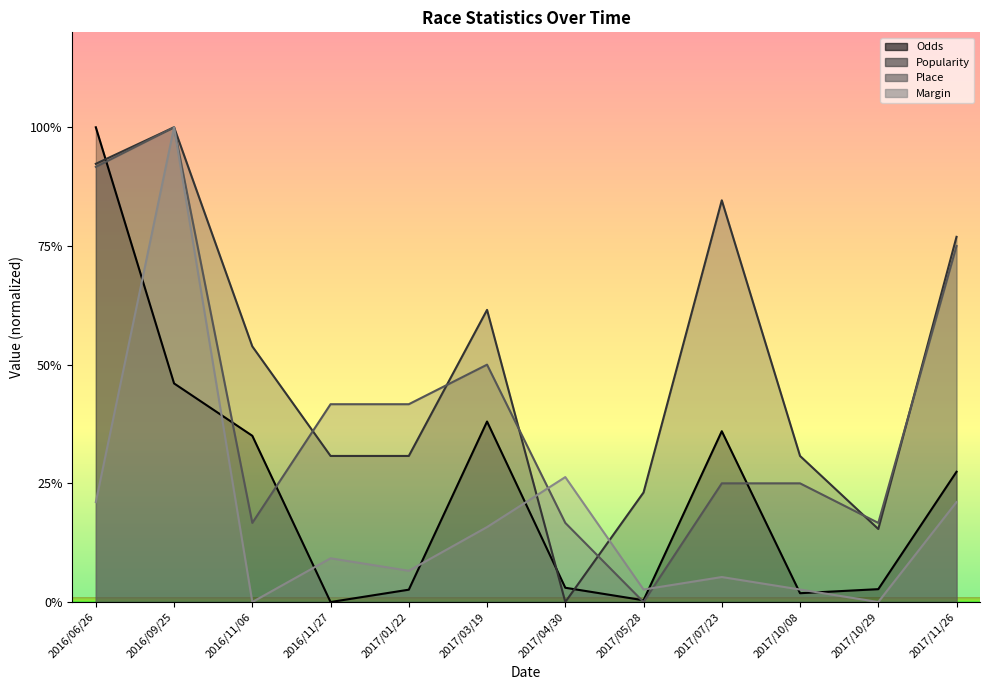

What is the approximate value of Odds at 2016/09/25?

46.0